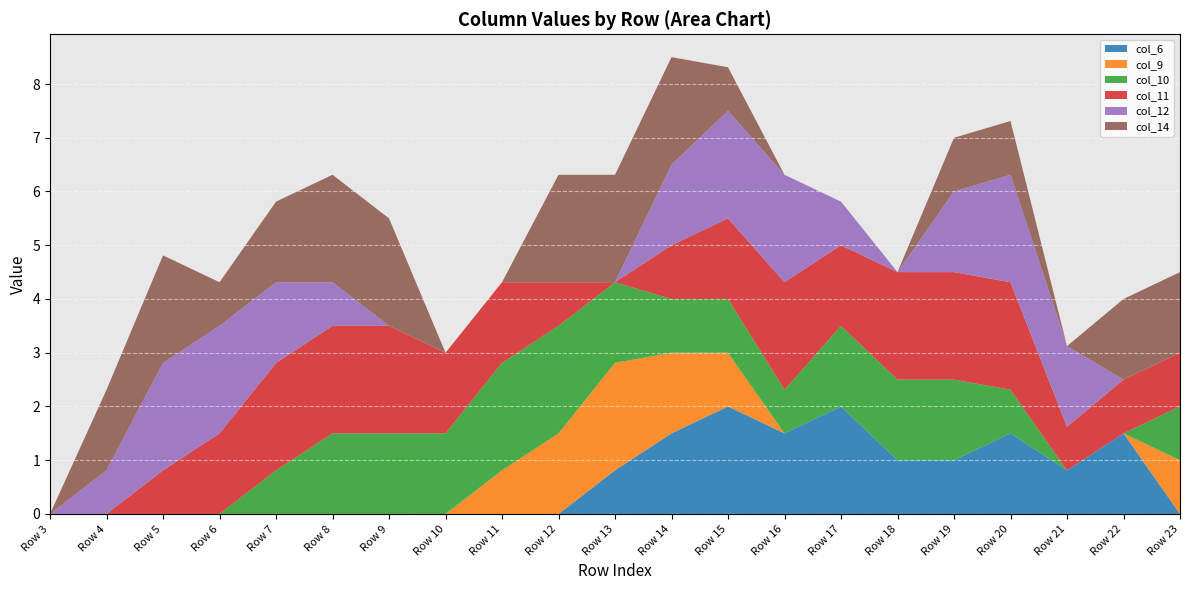

At which category is the sum across all series the highest?

Row 14